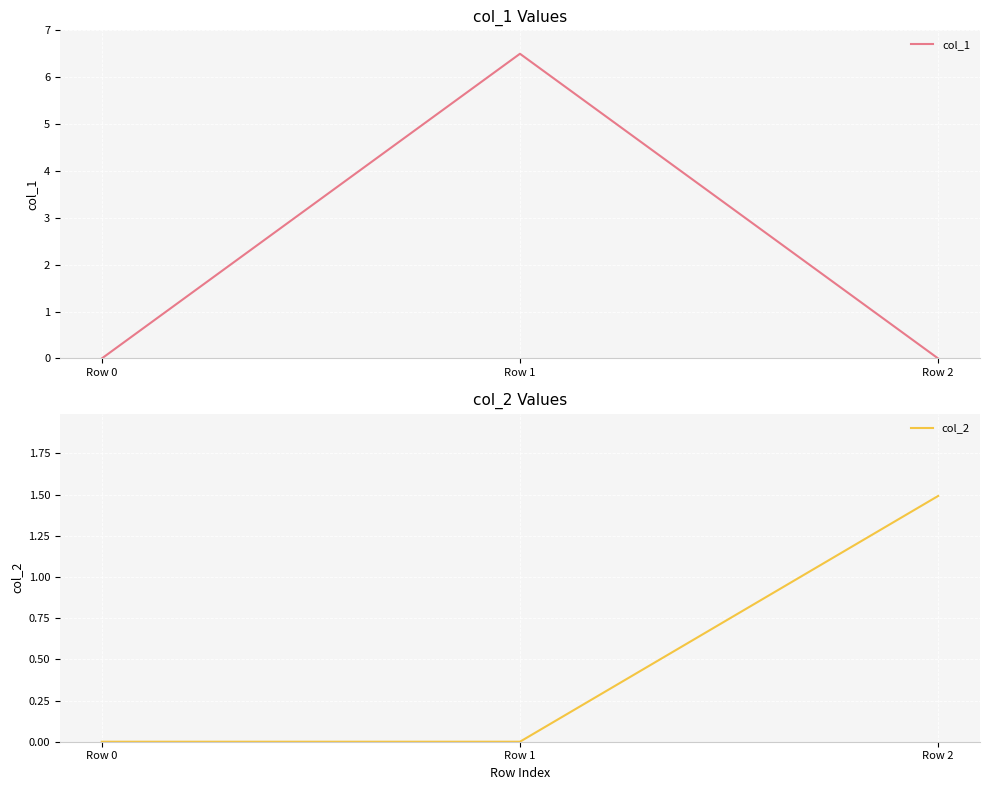

What are all the series names shown in the legend?

col_1, col_2